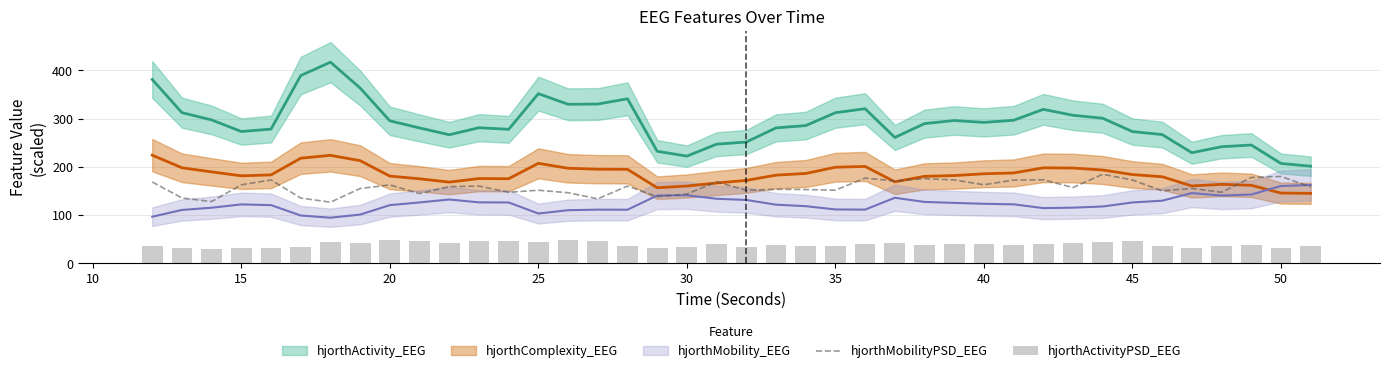

What is the difference between the maximum and second lowest values in the hjorthMobilityPSD_EEG series?

56.5